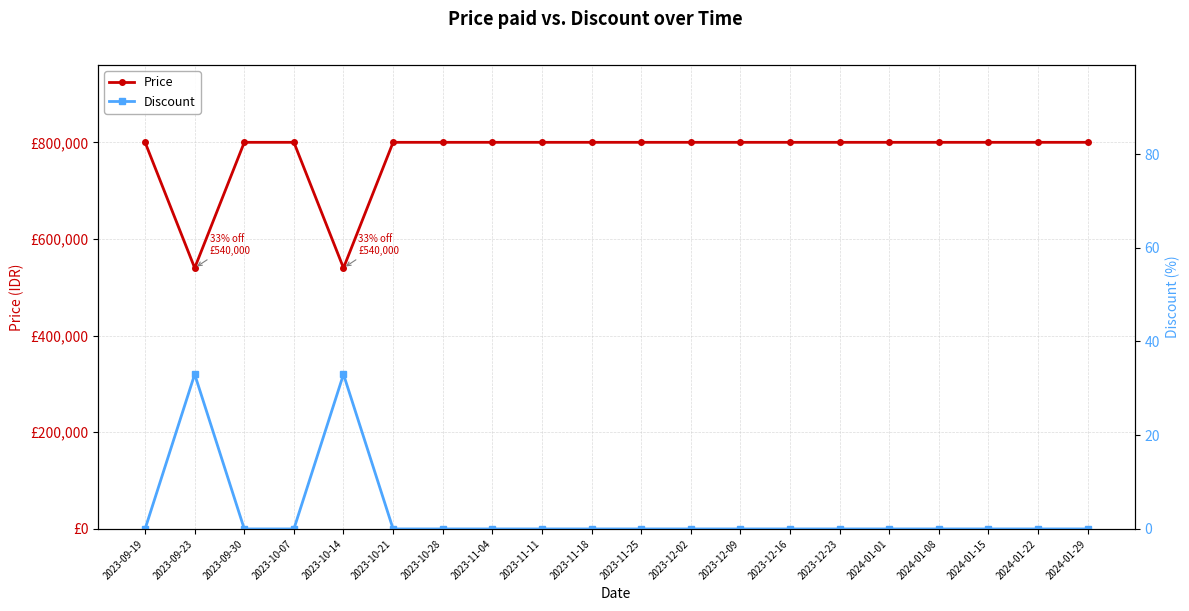

The value of Discount at 2023-09-19 is 0. True or false?

True